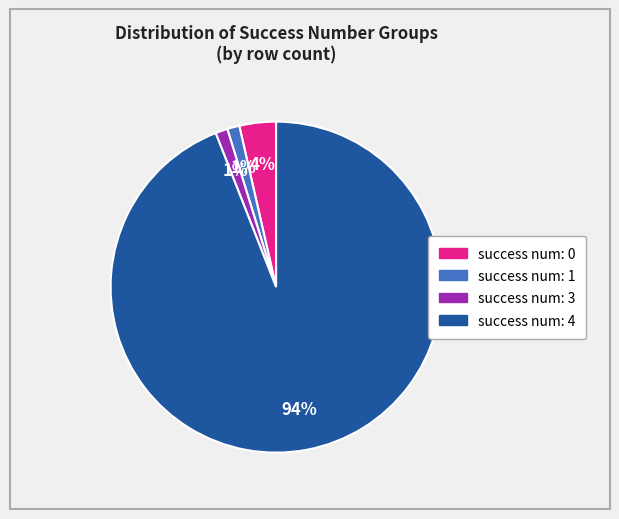

To the nearest percent, what is the combined percentage of success num: 1 and success num: 4?

95%